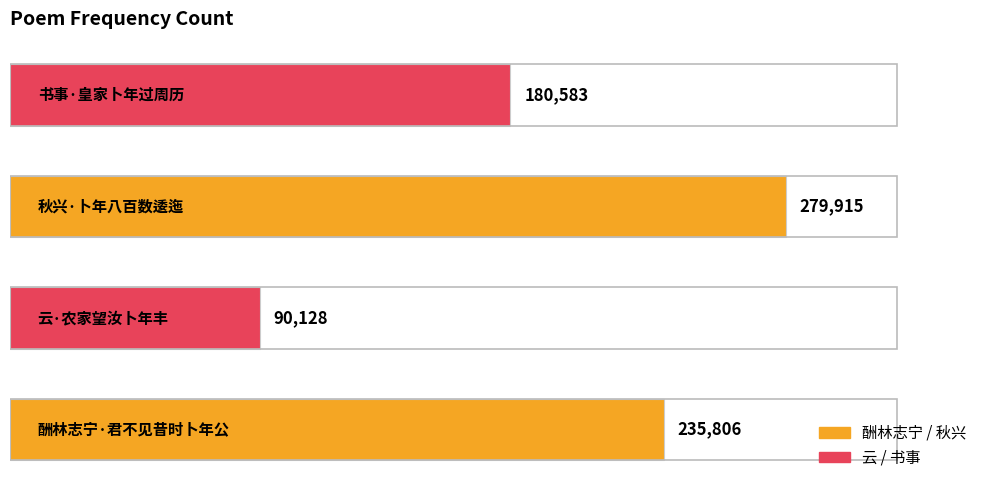

Reading bottom to top, transcribe all the data shown in this chart.

235806	90128	279915	180583